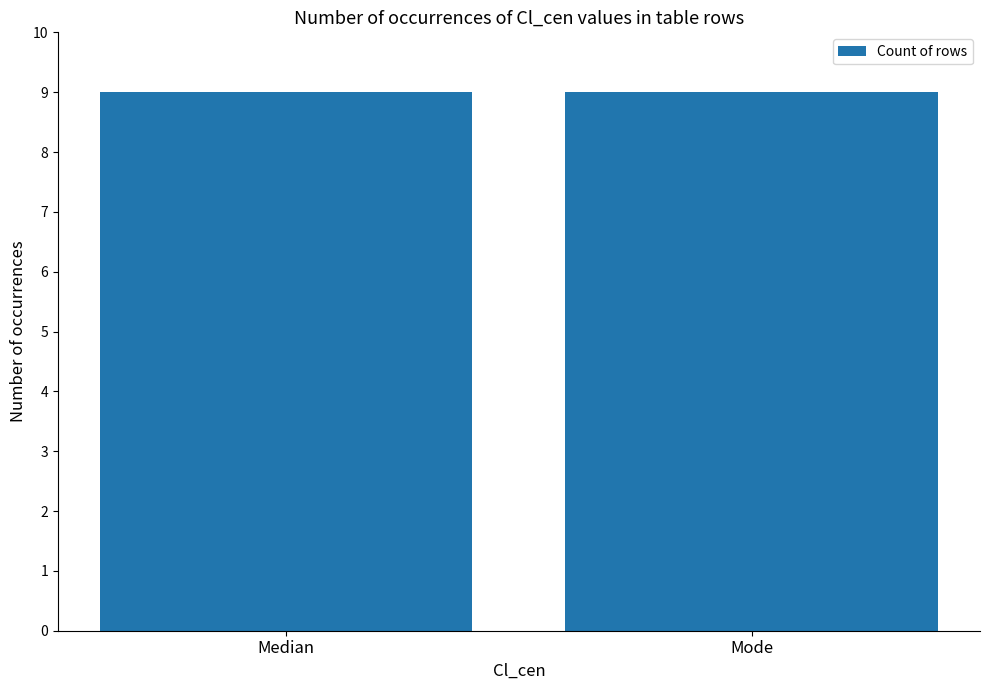

The value of St_len_min at 4 is 28. True or false?

False